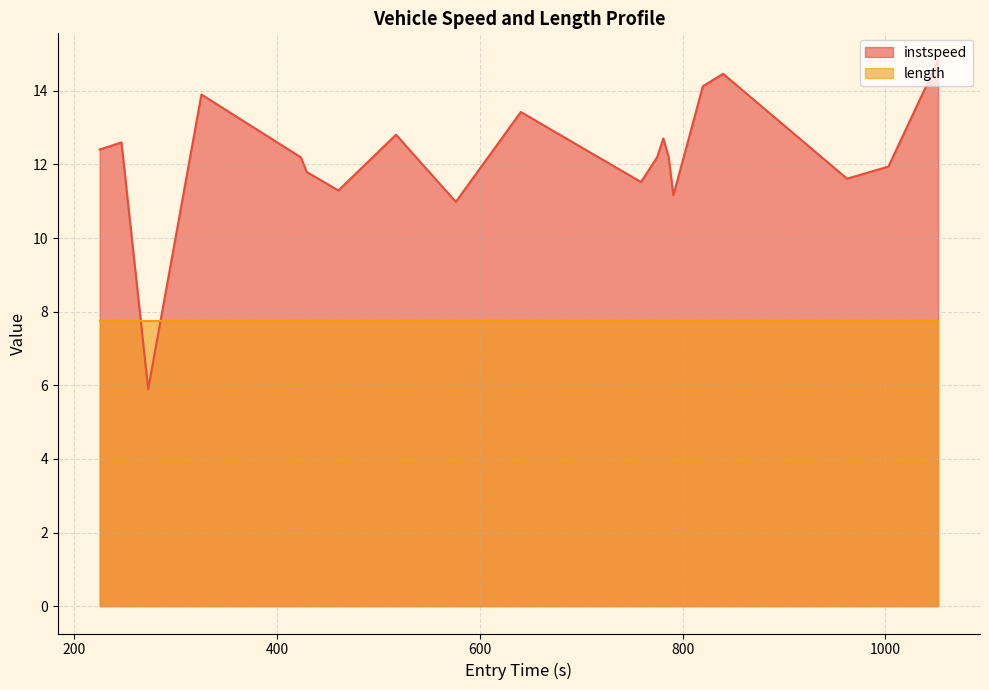

Rank the series by their average value, from lowest to highest.

length, instspeed